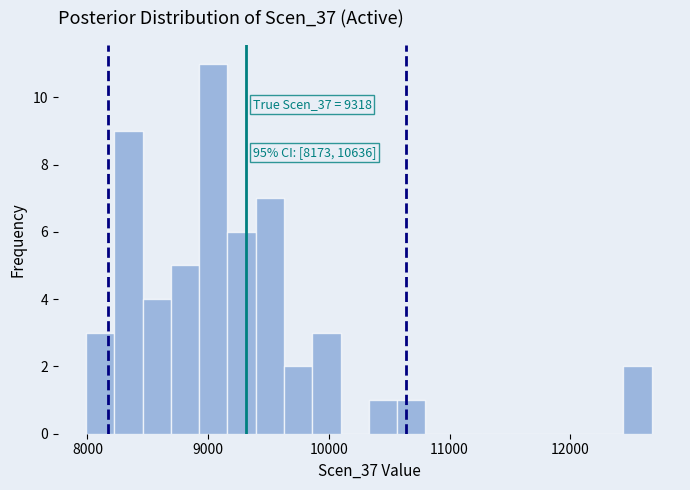

Around what value on the x-axis is the tallest bar? Give the approximate position of its centre, as read against the axis.

9000